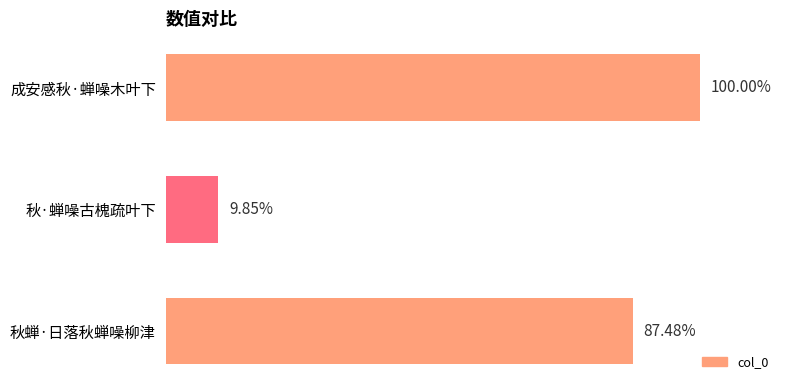

Are the bars horizontal?

Yes